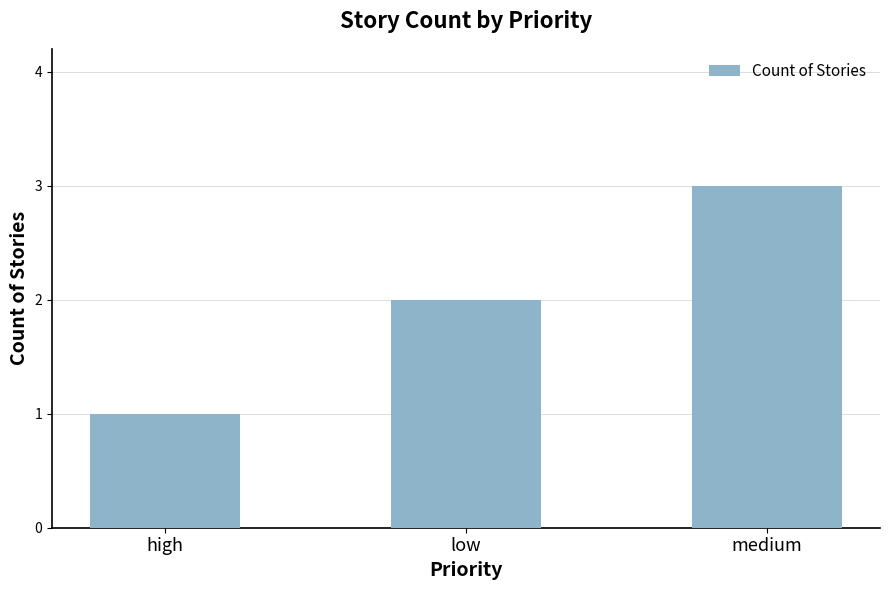

Read the value at high.

1